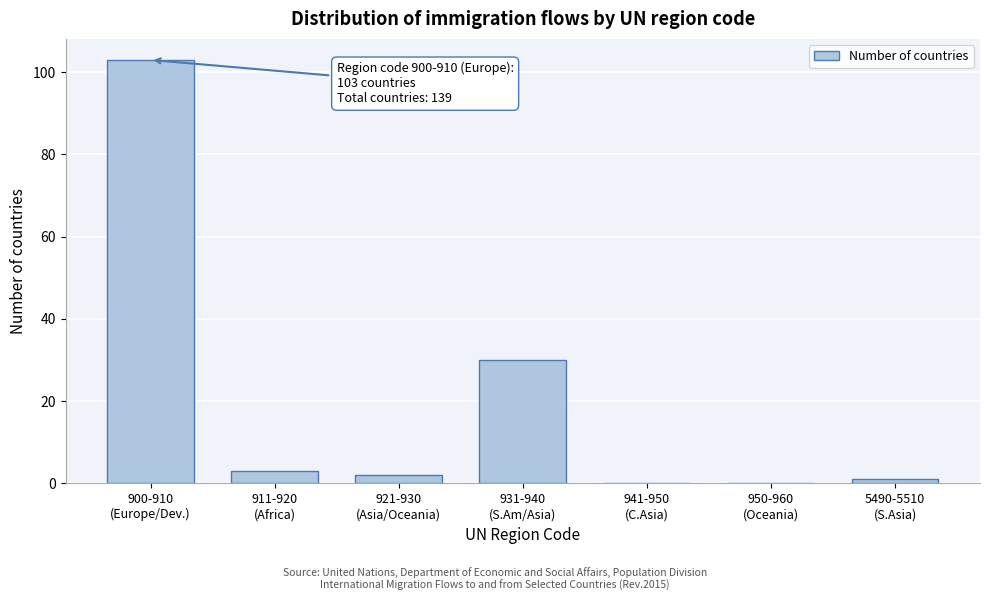

What is the maximum value shown in the chart?

103